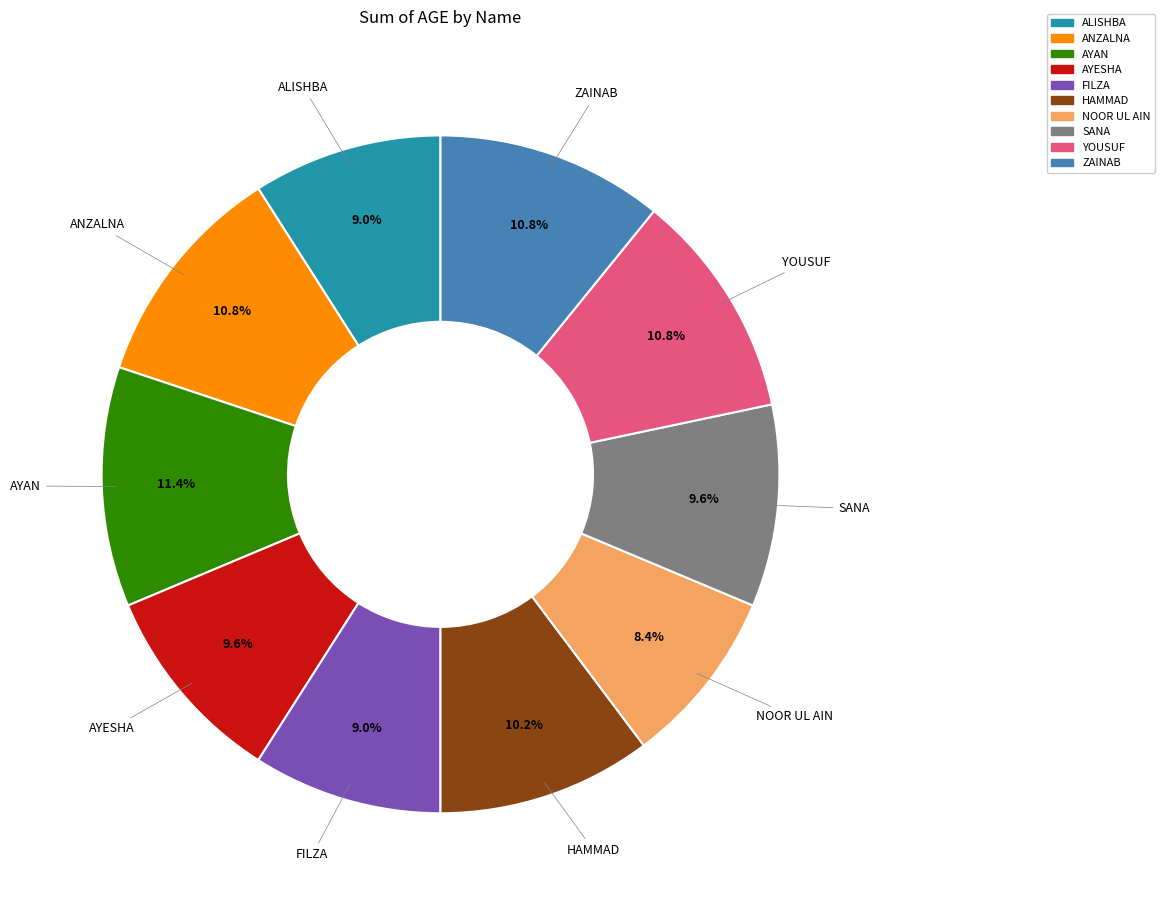

Is it true that ZAINAB is 1% of the pie?

False